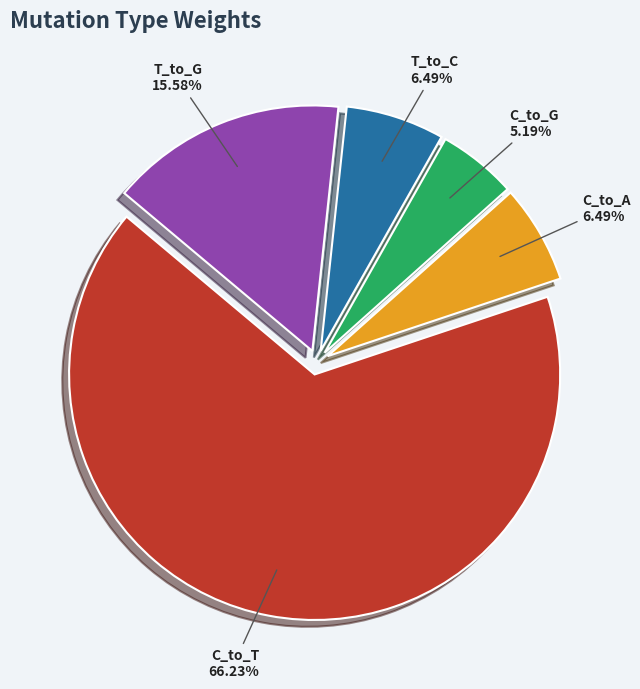

Which slice is the smallest?

C_to_G